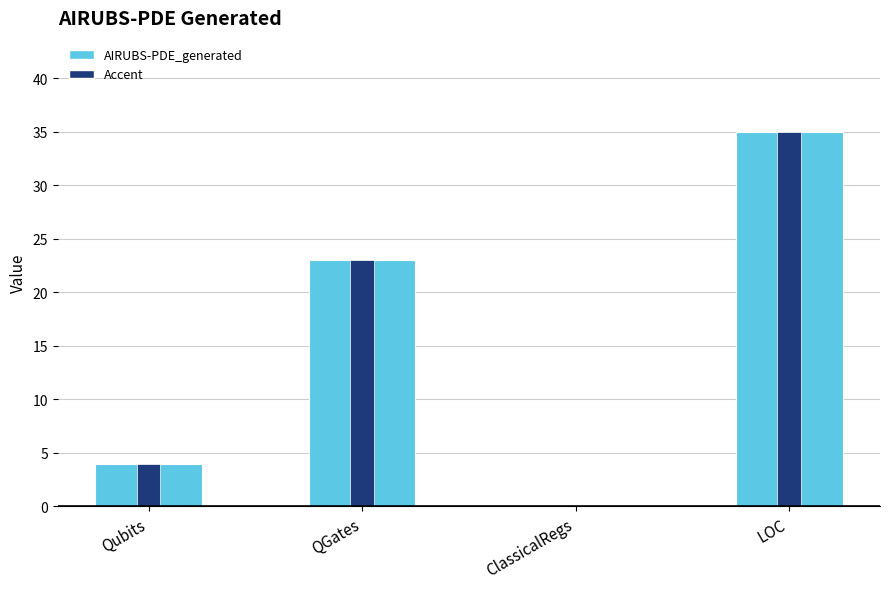

Which has a higher value, QGates or Qubits?

QGates